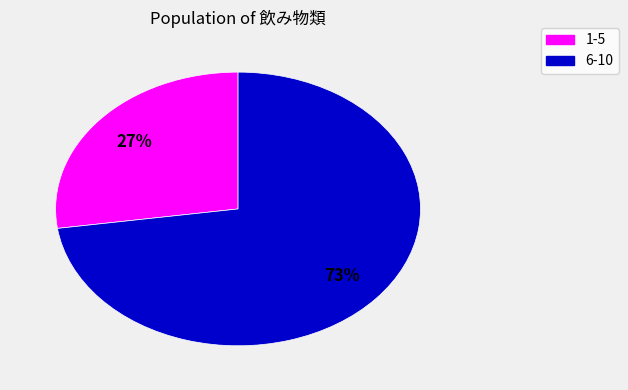

To the nearest percent, what is the average slice percentage?

50%